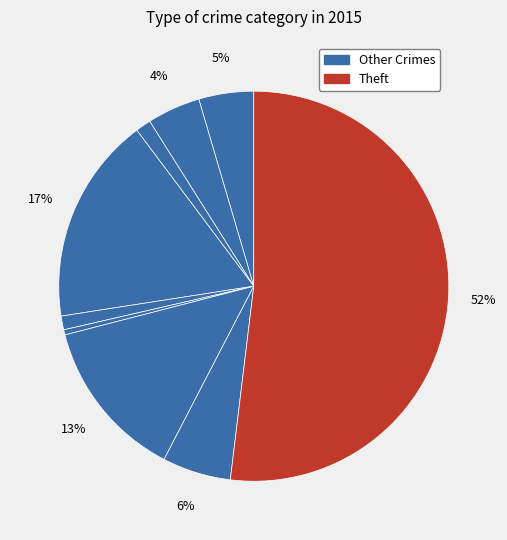

Is there a majority slice in this chart?

Yes